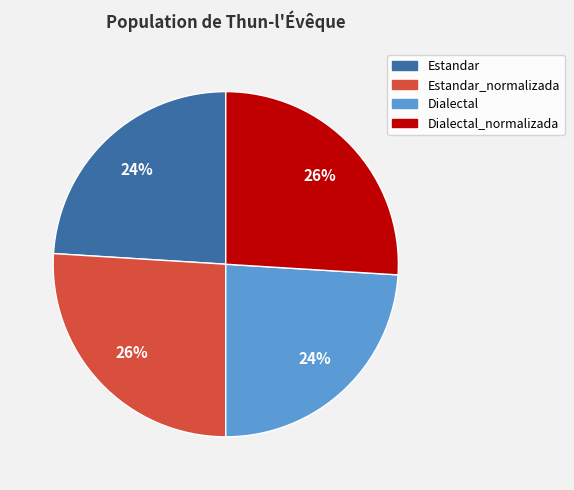

Approximately how many times larger is the value at Dialectal_normalizada compared to Estandar?

1.1